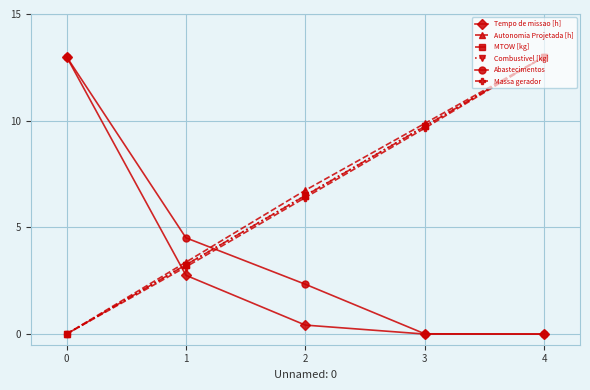

What are all the series names shown in the legend?

Tempo de missao [h], Autonomia Projetada [h], MTOW [kg], Combustivel [kg], Abastecimentos, Massa gerador